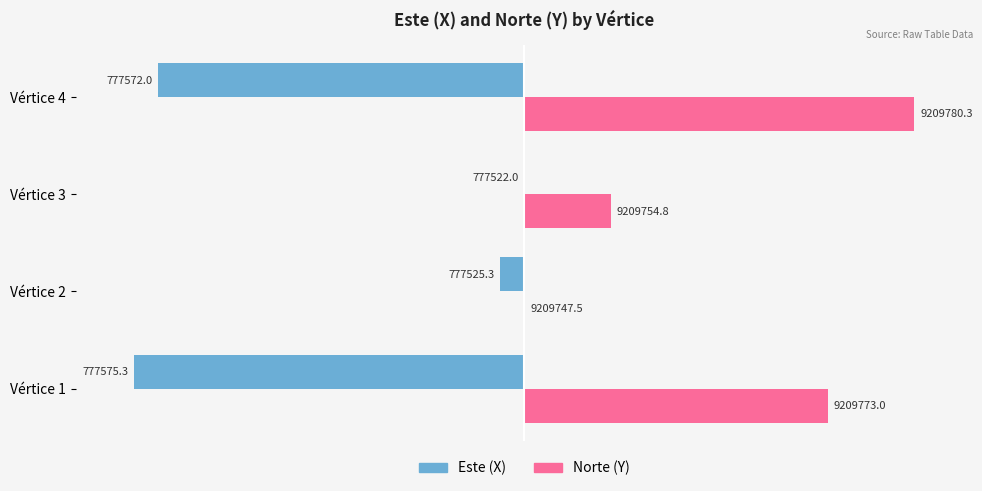

Which series has the largest total across all categories?

Norte (Y)